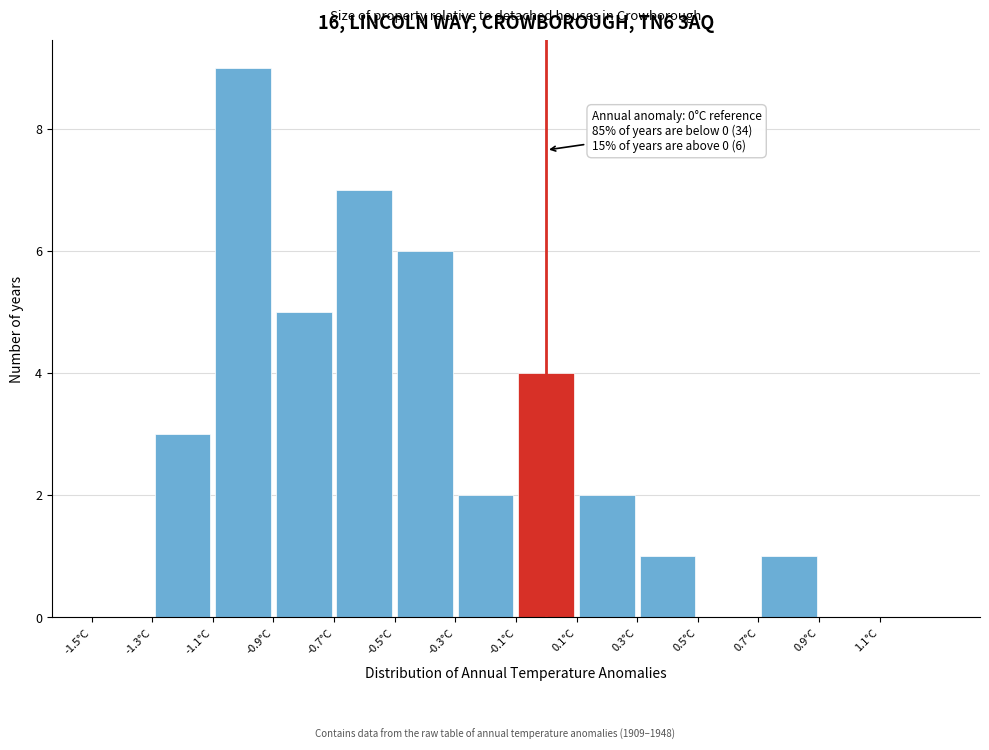

Over which range of the x-axis is the bar tallest?

-1.1 to -0.9